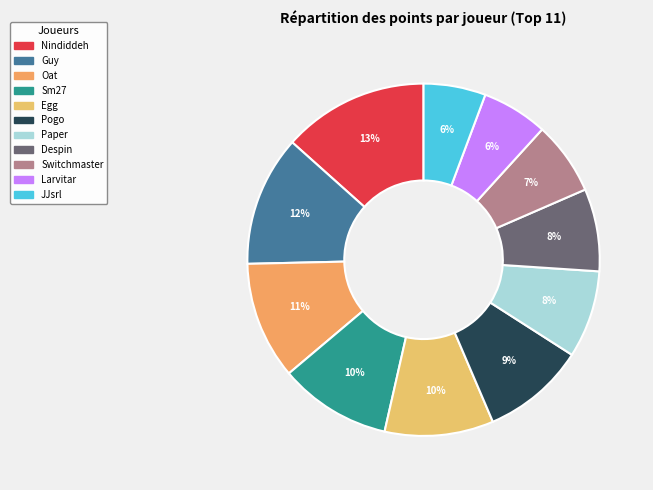

True or false: Switchmaster accounts for 14% of the total.

False